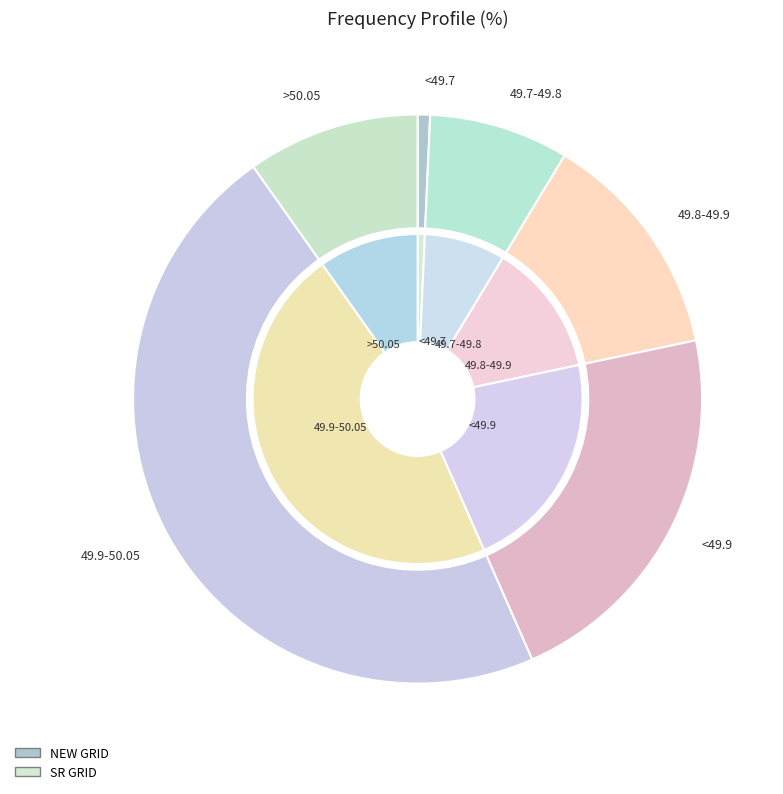

What percentage do 49.7-49.8 and >50.05 together represent?

17.7%